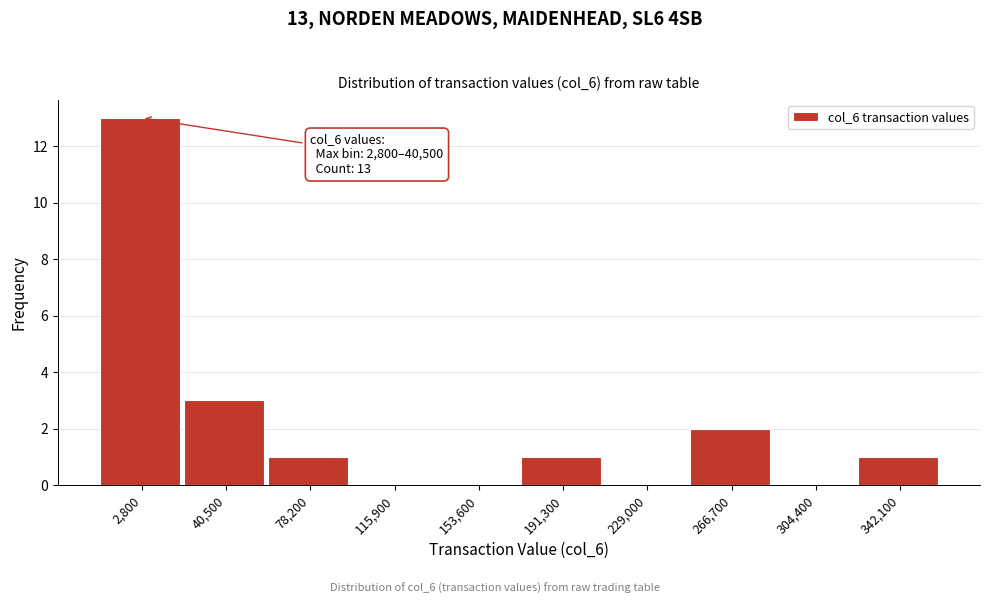

Reading right to left, list all the values displayed in this chart.

342,100=1	304,400=0	266,700=2	229,000=0	191,300=1	153,600=0	115,900=0	78,200=1	40,500=3	2,800=13